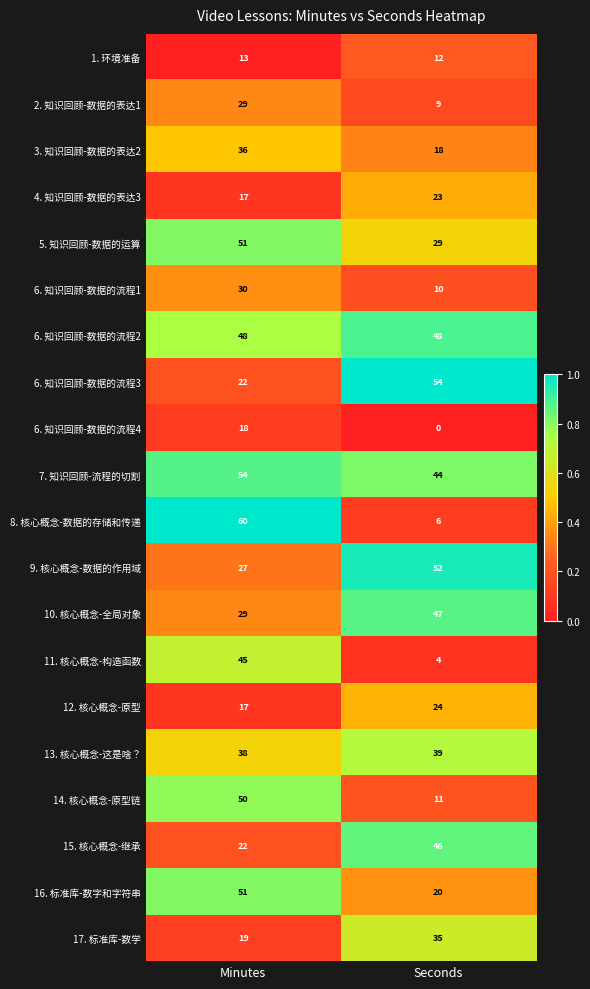

The value of 9. 核心概念-数据的作用域 at Minutes is 45. True or false?

False